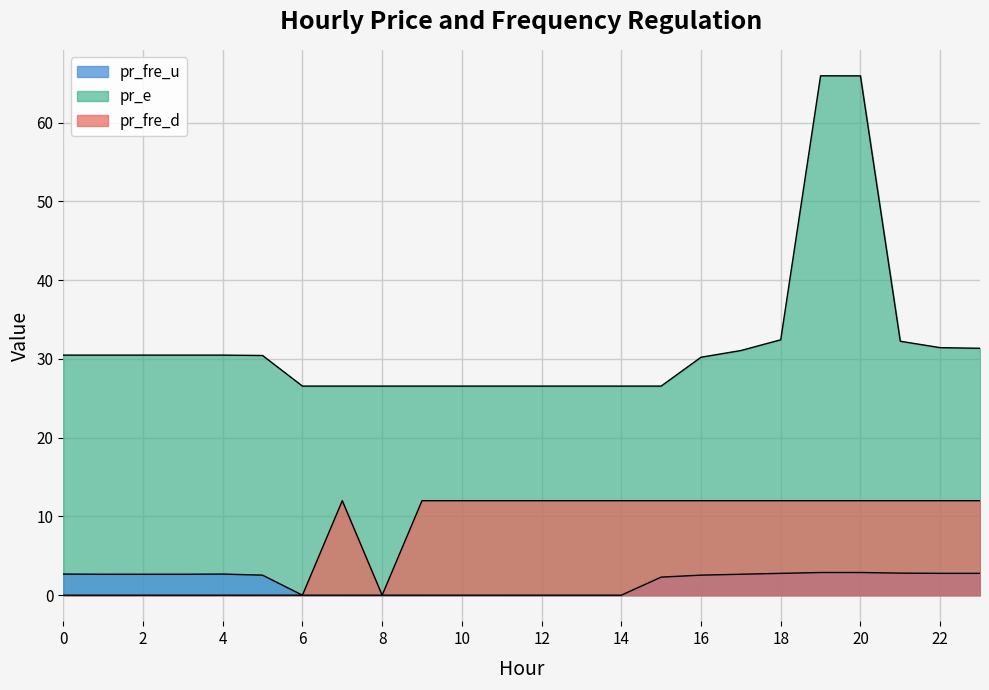

At which label is pr_fre_u closest to 1?

8